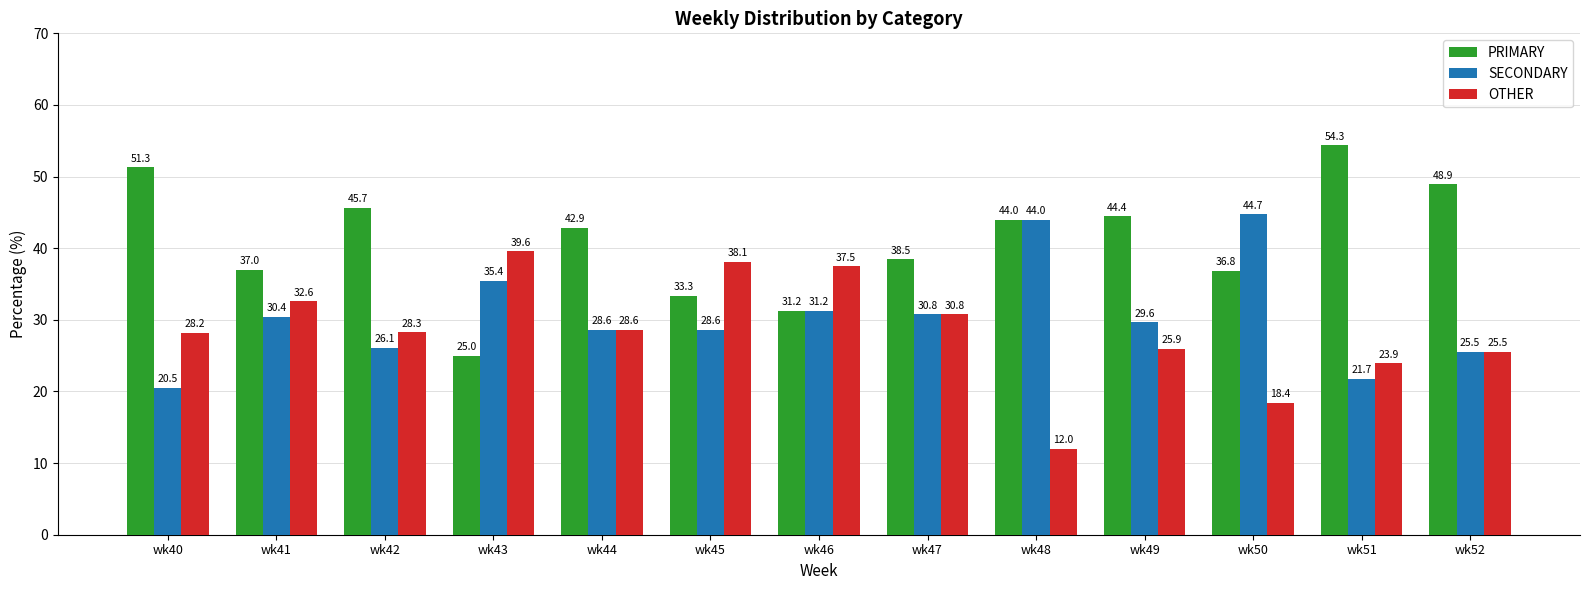

How many series are shown in this chart?

3